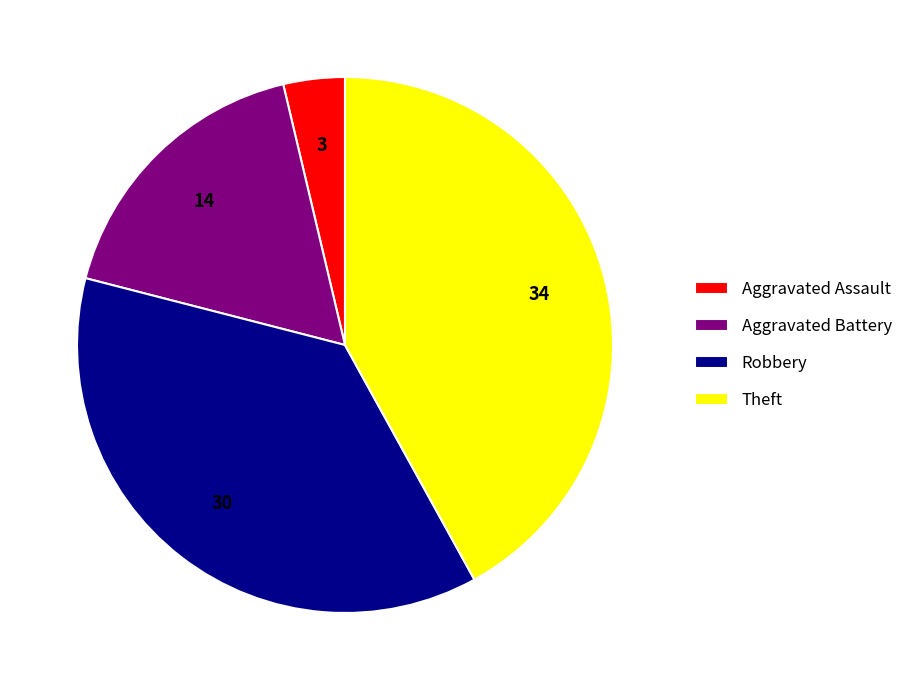

Rank the categories by value from lowest to highest.

Aggravated Assault, Aggravated Battery, Robbery, Theft